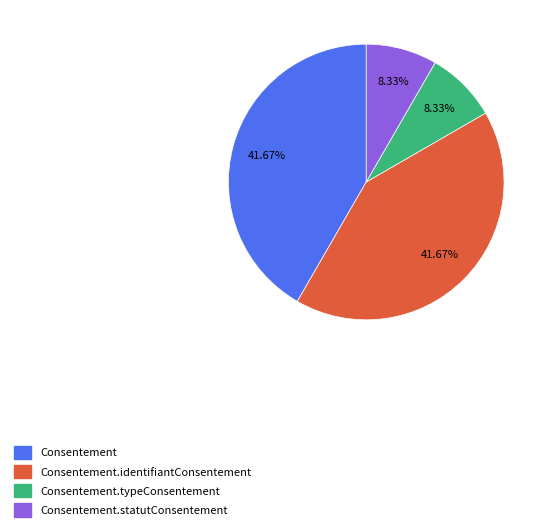

Count the number of slices in the pie.

4